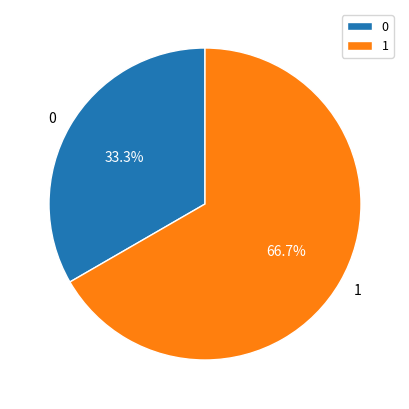

Combined, do 0 and 1 account for over 50%?

Yes